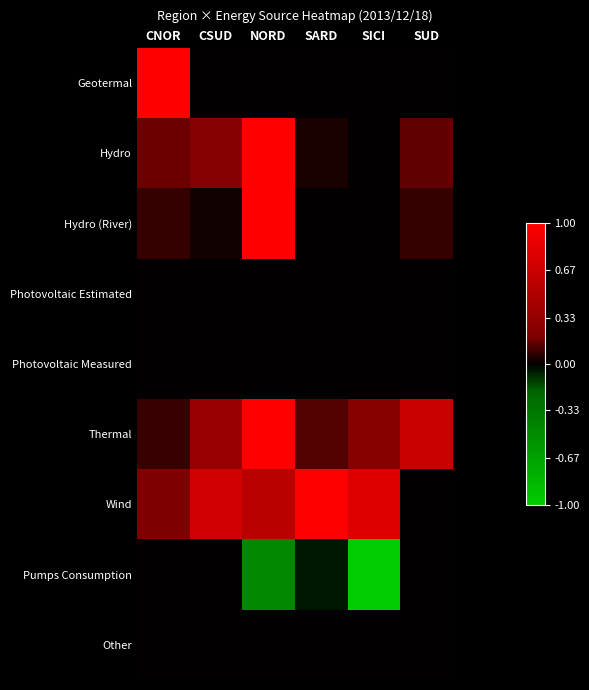

Reading right to left, list all the values displayed in this chart.

Geotermal: SUD=0.0	SICI=0.0	SARD=0.0	NORD=0.0	CSUD=0.0	CNOR=1.0
Hydro: SUD=0.2	SICI=0.0	SARD=0.0	NORD=1.0	CSUD=0.2	CNOR=0.2
Hydro (River): SUD=0.1	SICI=0.0	SARD=0.0	NORD=1.0	CSUD=0.0	CNOR=0.1
Photovoltaic Estimated: SUD=0.0	SICI=0.0	SARD=0.0	NORD=0.0	CSUD=0.0	CNOR=0.0
Photovoltaic Measured: SUD=0.0	SICI=0.0	SARD=0.0	NORD=0.0	CSUD=0.0	CNOR=0.0
Thermal: SUD=0.7	SICI=0.2	SARD=0.1	NORD=1.0	CSUD=0.3	CNOR=0.1
Wind: SUD=0.0	SICI=0.8	SARD=1.0	NORD=0.6	CSUD=0.7	CNOR=0.2
Pumps Consumption: SUD=0.0	SICI=-1.0	SARD=-0.0	NORD=-0.5	CSUD=0.0	CNOR=0.0
Other: SUD=0.0	SICI=0.0	SARD=0.0	NORD=0.0	CSUD=0.0	CNOR=0.0